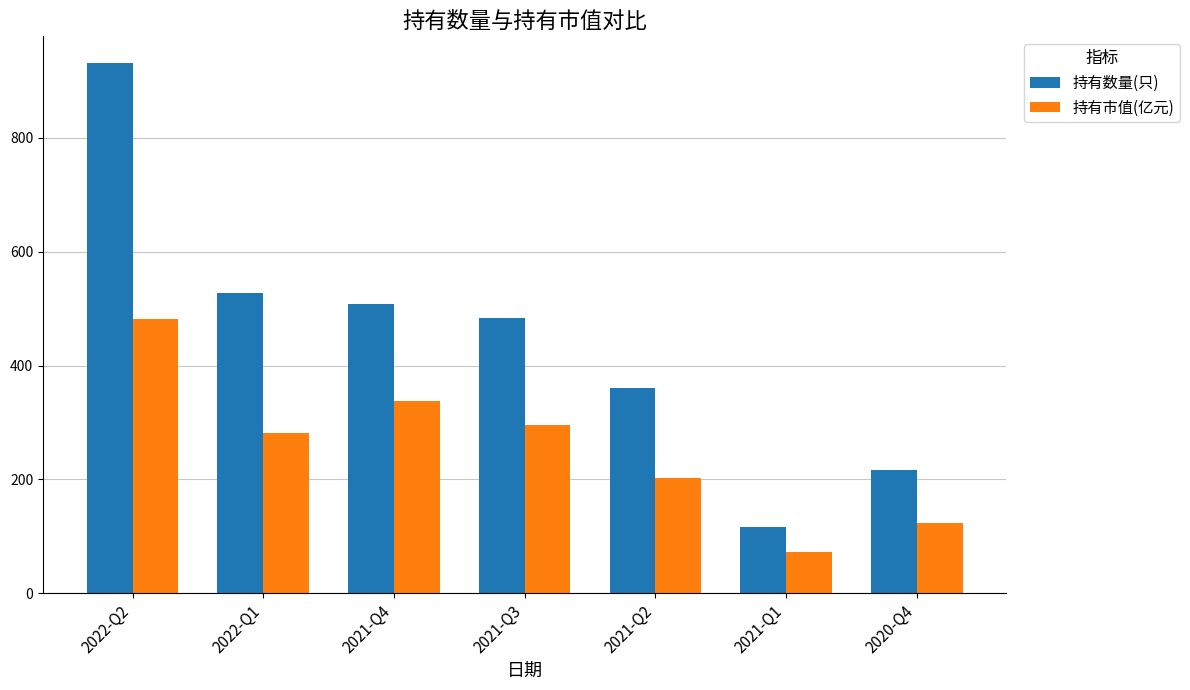

What is the average value of the 持有市值(亿元) series?

256.0